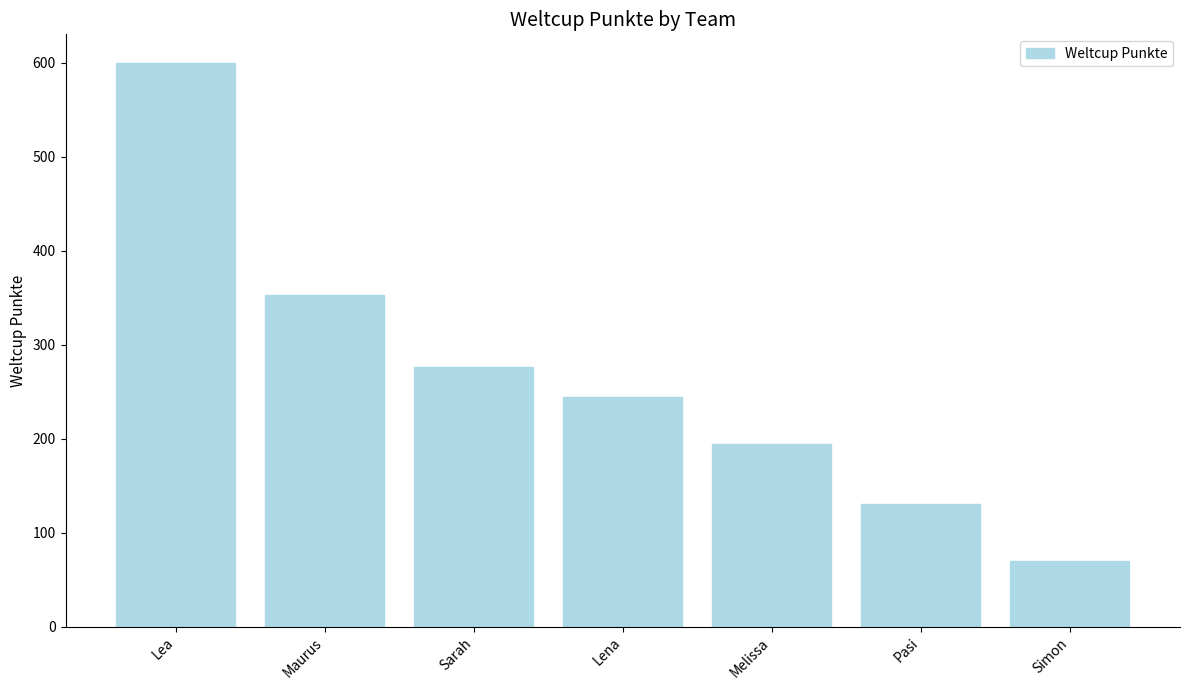

What is the label of the 7th bar from the right?

Lea